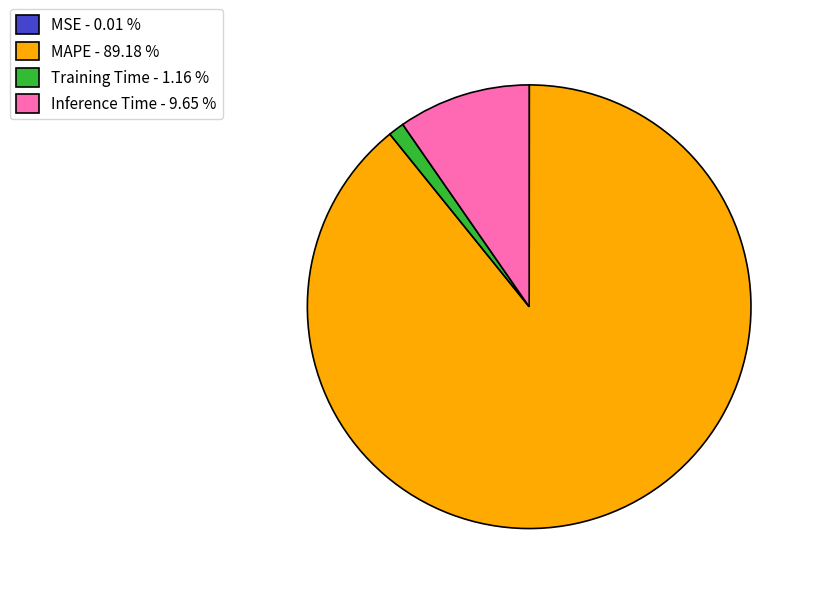

True or false: Training Time accounts for 11% of the total.

False